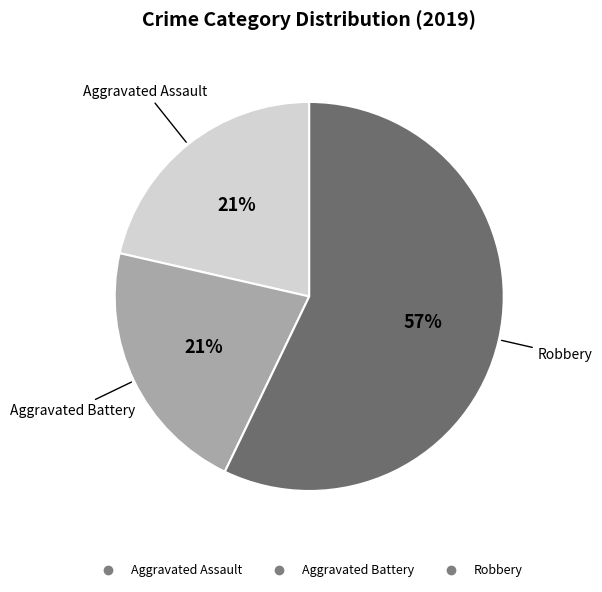

What percentage is the Aggravated Battery slice, to the nearest percent?

21%